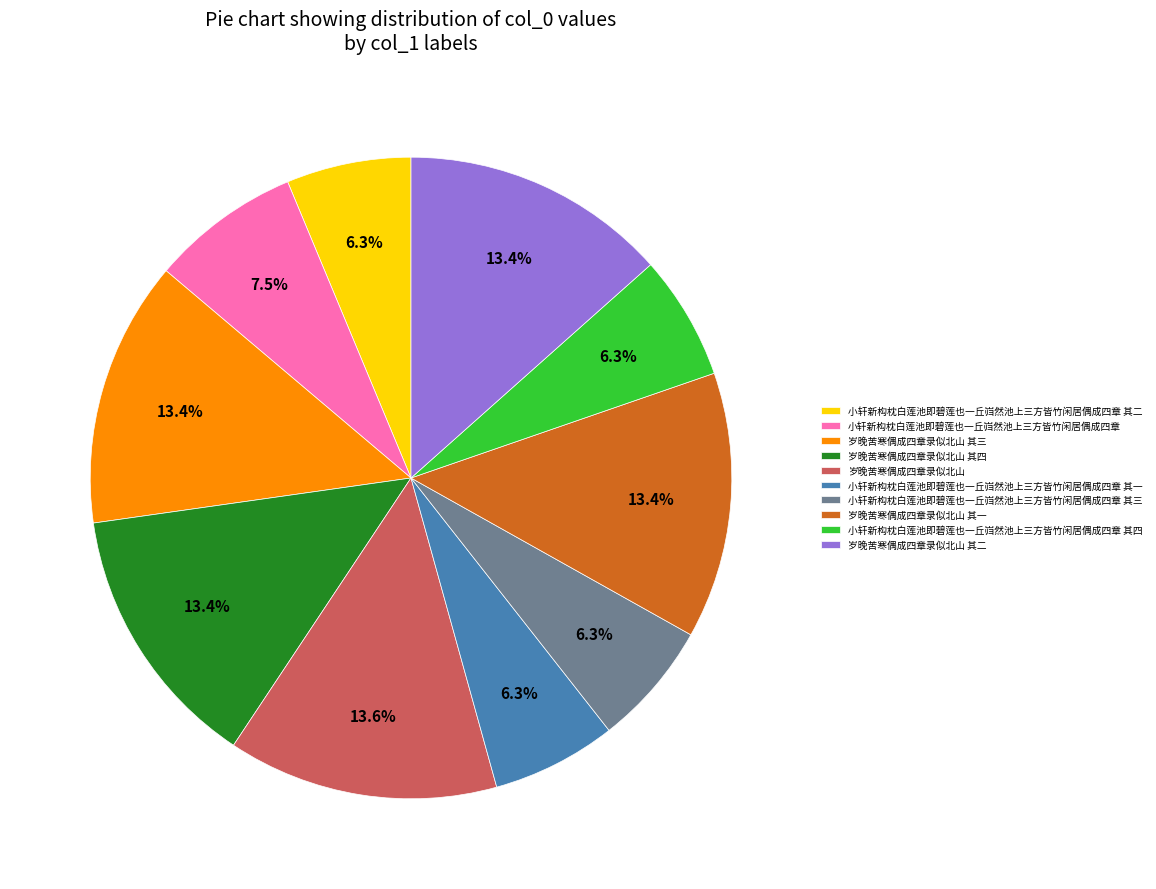

Between 小轩新构枕白莲池即碧莲也一丘岿然池上三方皆竹闲居偶成四章 其一 and 小轩新构枕白莲池即碧莲也一丘岿然池上三方皆竹闲居偶成四章, which is larger?

小轩新构枕白莲池即碧莲也一丘岿然池上三方皆竹闲居偶成四章